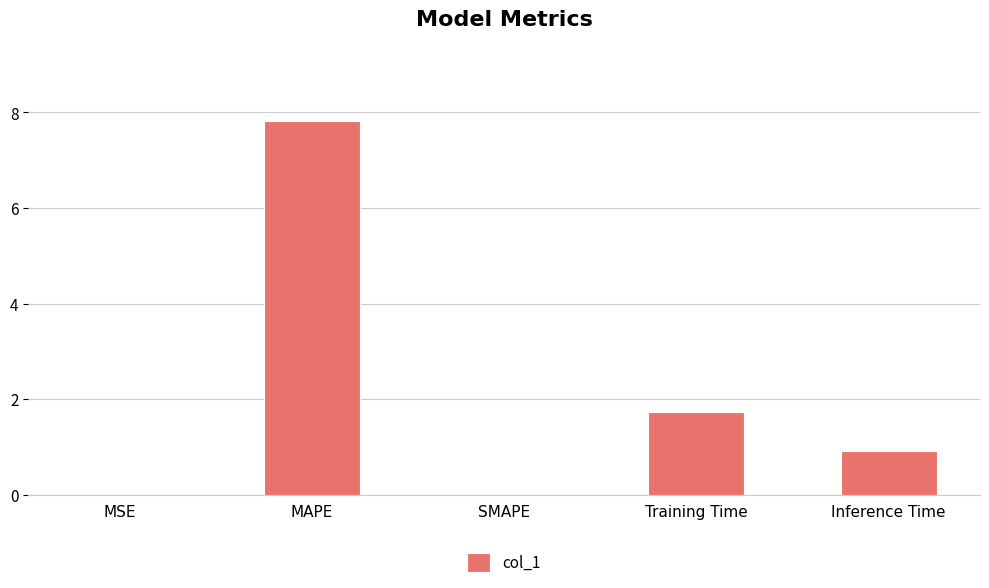

What is the greatest value displayed?

7.8